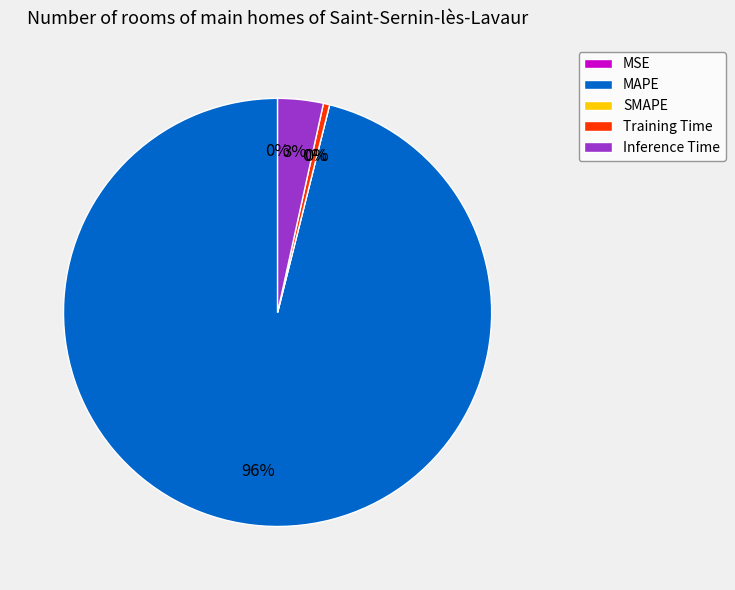

Which category accounts for the majority?

MAPE